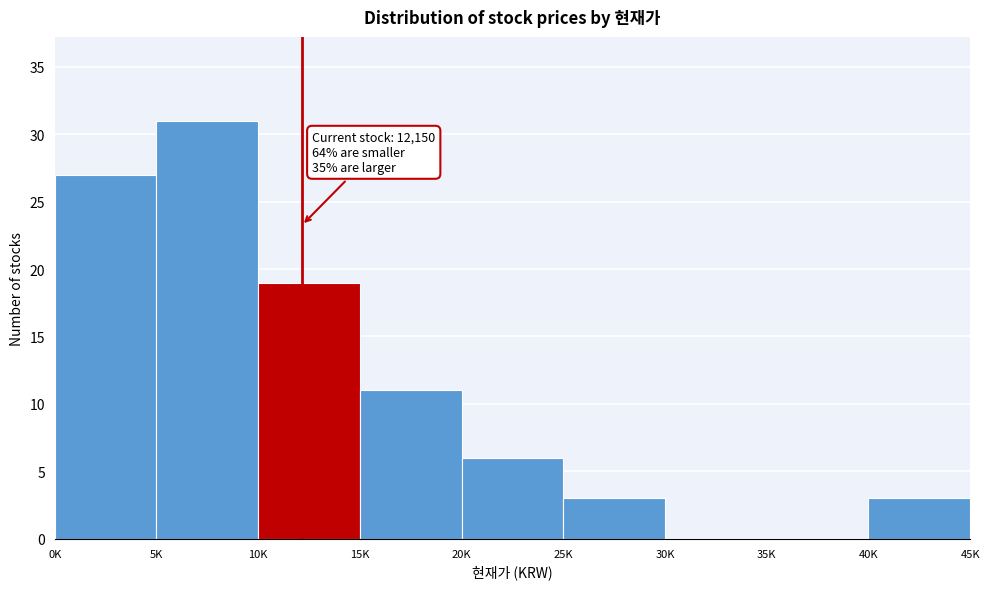

Reading left to right, what are all the values shown in this chart?

0K=27	5K=31	10K=19	15K=11	20K=6	25K=3	30K=0	35K=0	40K=3